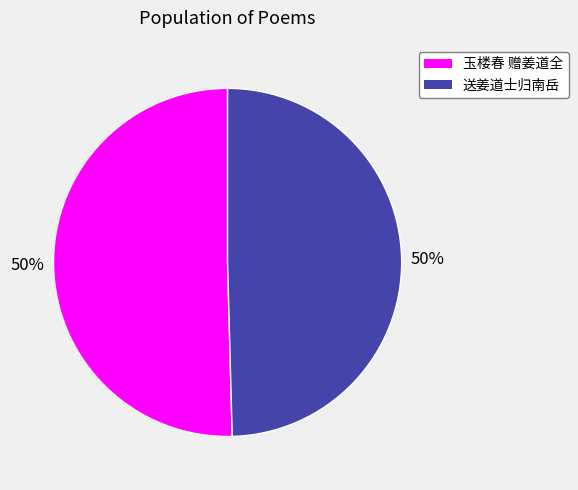

To the nearest percent, what percentage of the pie is 送姜道士归南岳?

50%